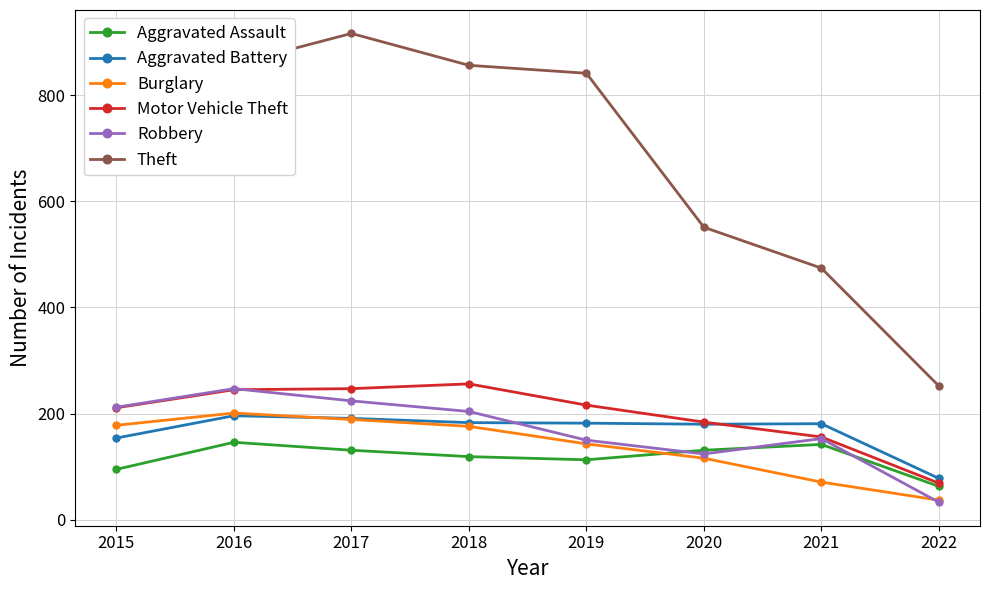

Which series changed the most between 2015 and 2021?

Theft